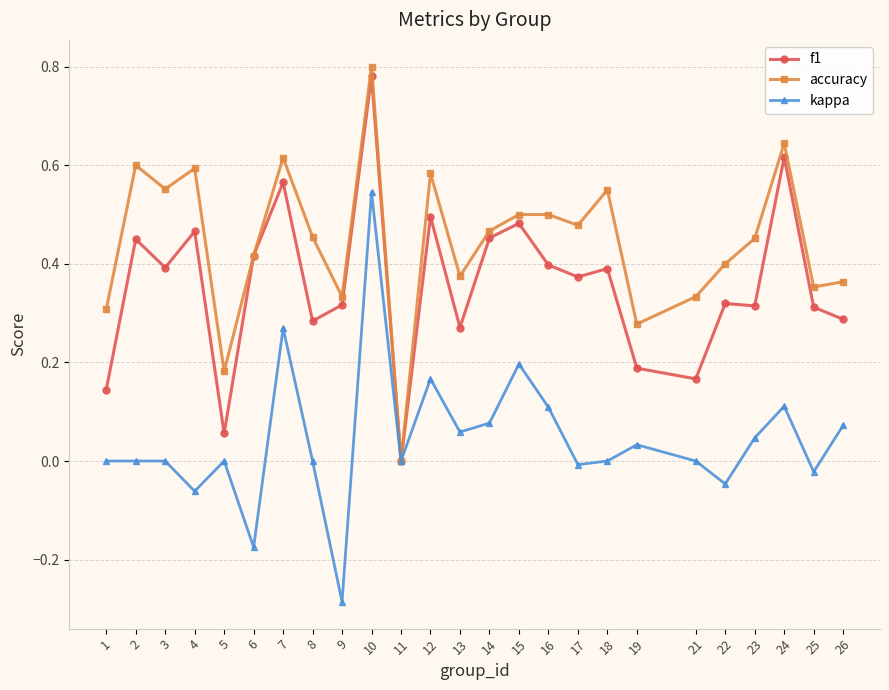

Which category has the lowest value across all series?

9